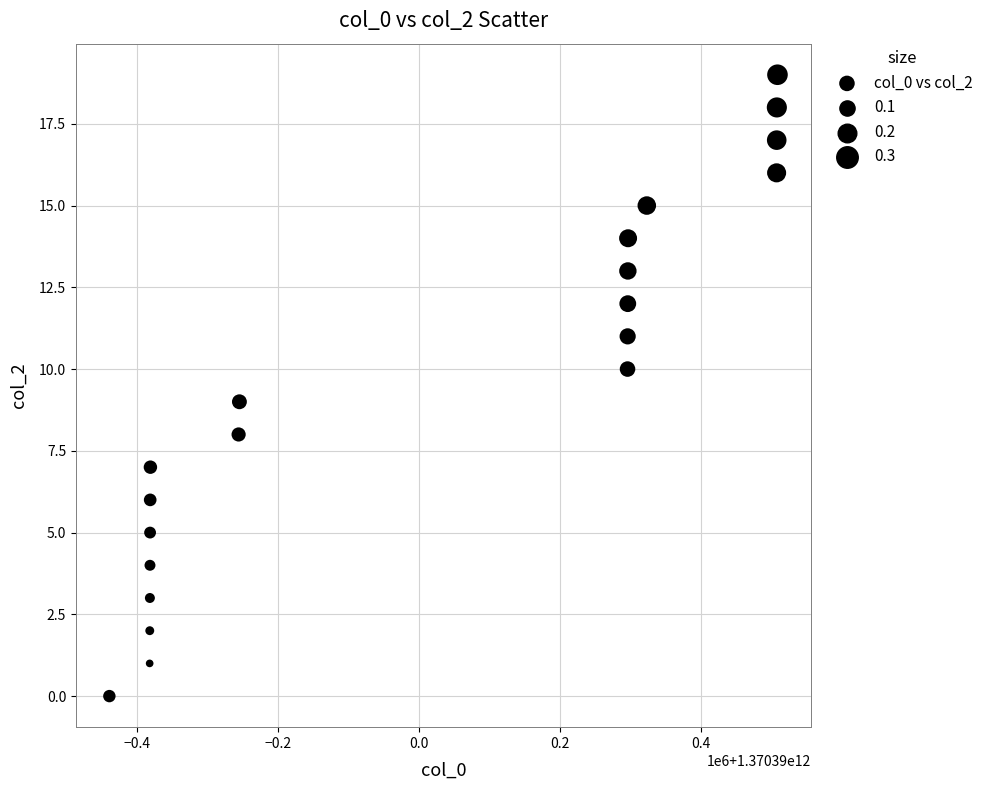

What is the range of X values (max minus min)?

947459